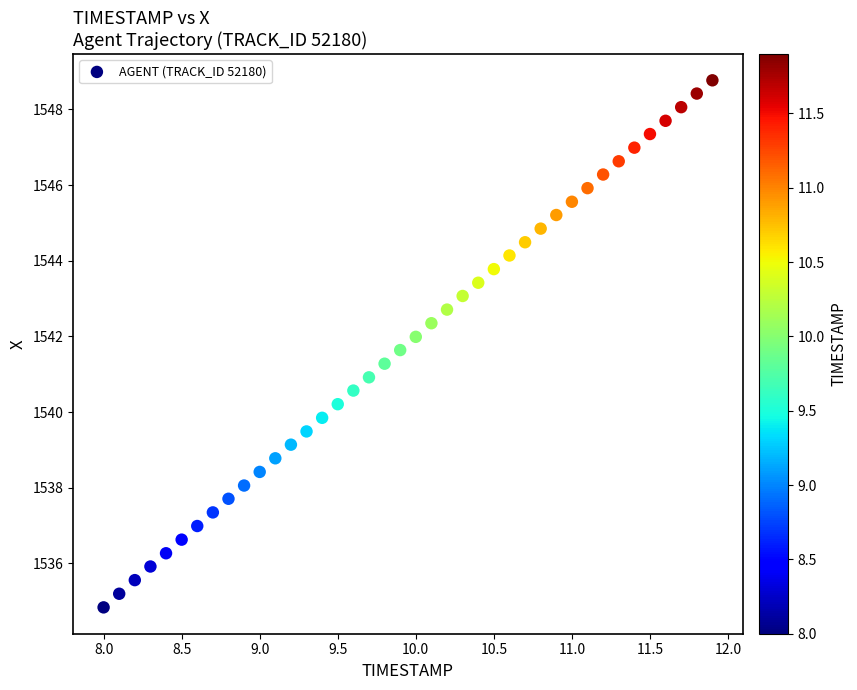

What is the range of Y values (max minus min)?

13.9